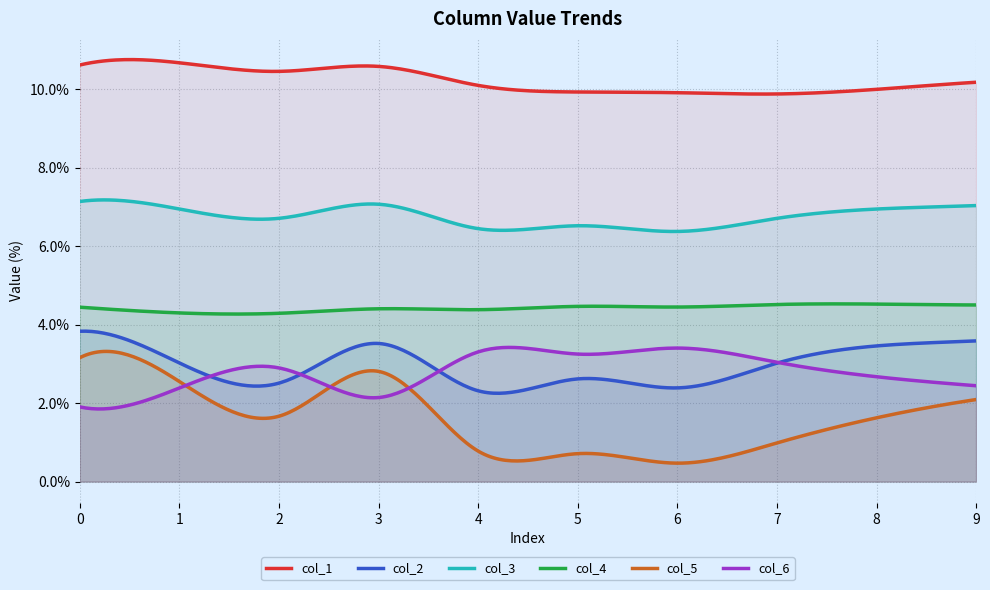

True or false: col_2 and col_3 intersect in this chart.

False